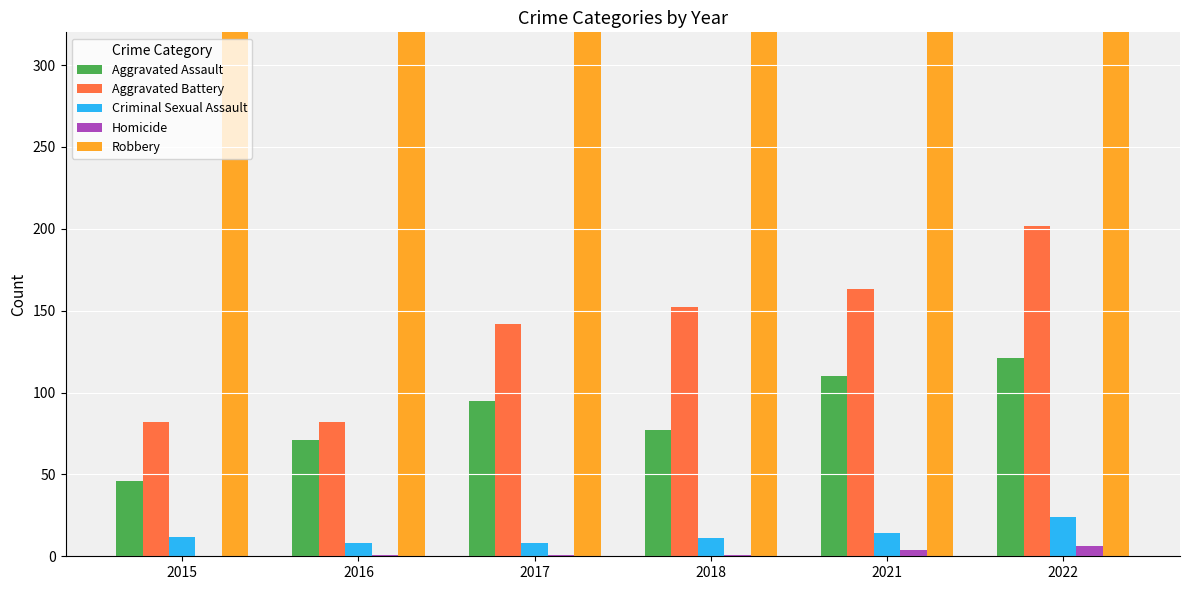

How many groups of bars are there?

6